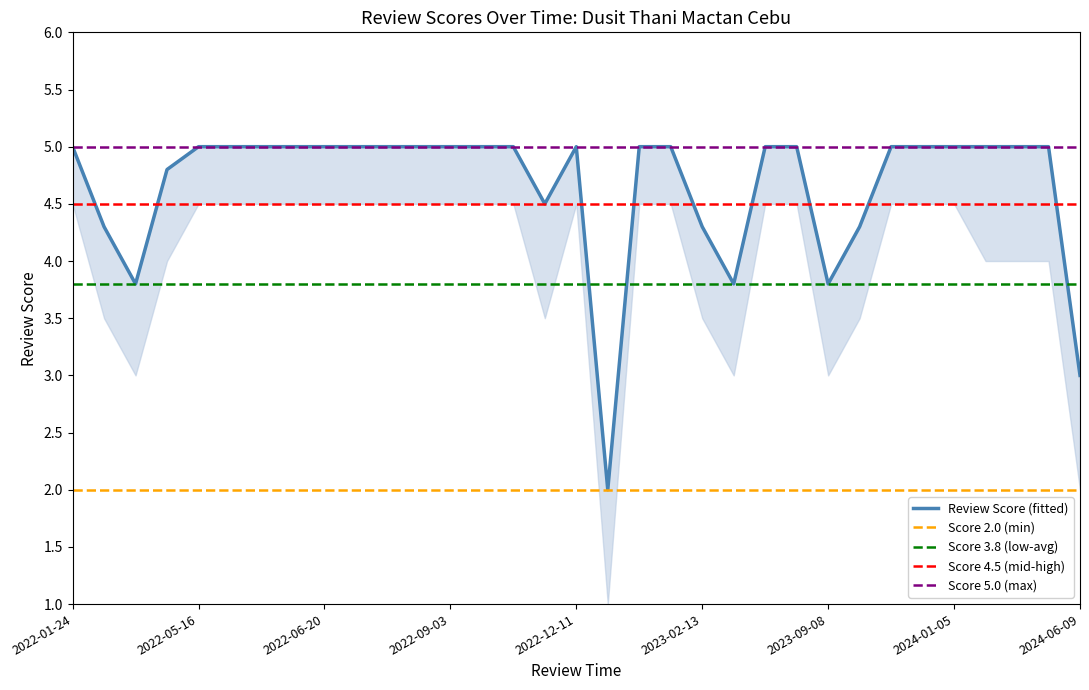

True or false: Review Score and avg_score_lower intersect in this chart.

False